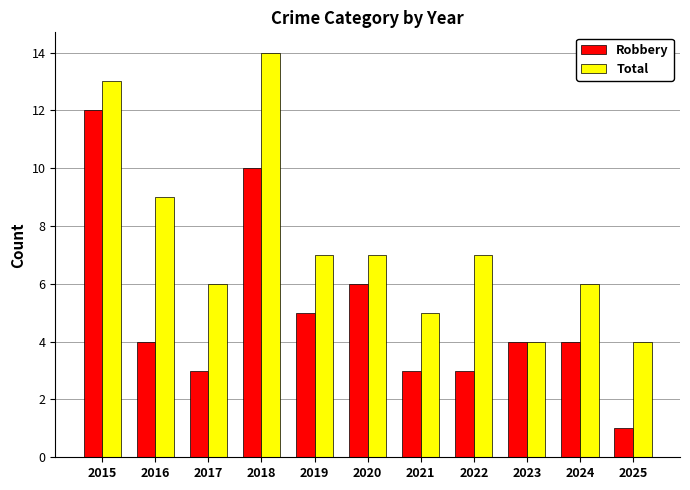

What is the average value of the Robbery series?

5